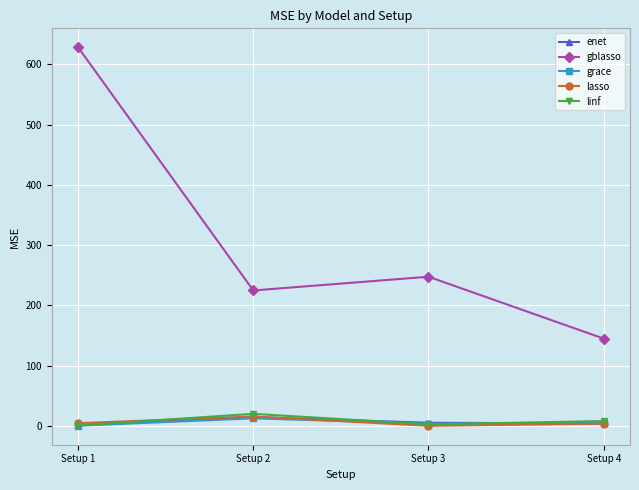

What is the spread (max minus min) of values at Setup 3?

247.4